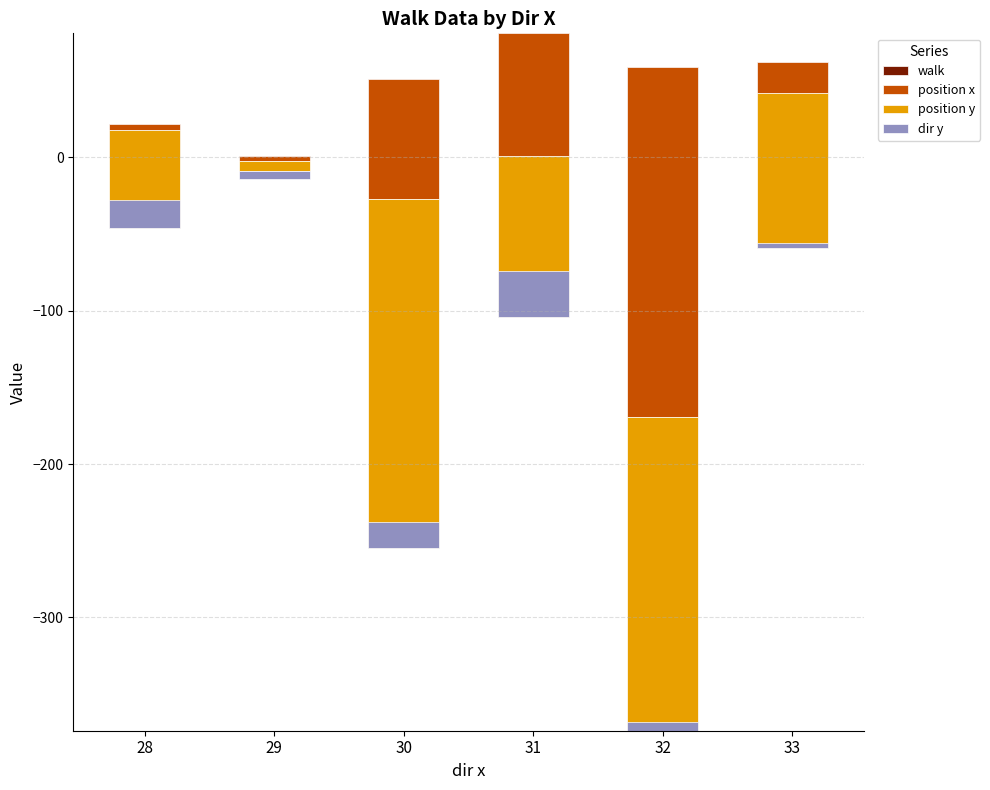

What is the difference between the walk values at 29 and 28?

21